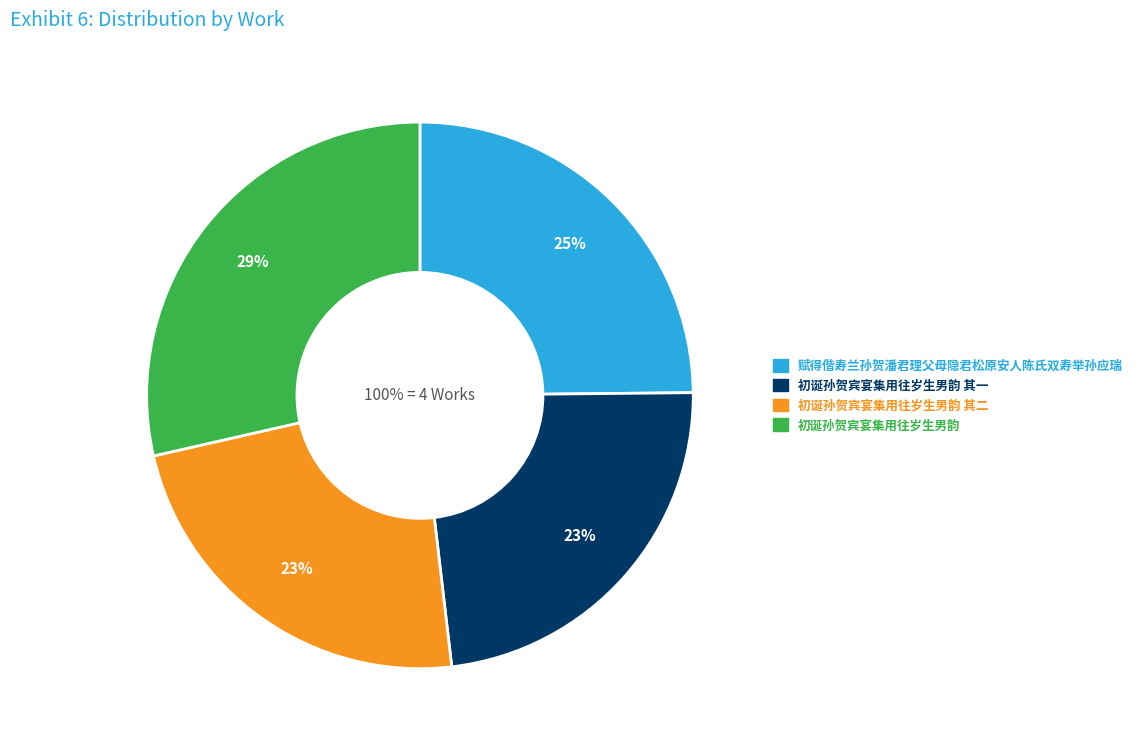

Is it true that 赋得偕寿兰孙贺潘君理父母隐君松原安人陈氏双寿举孙应瑞 is 25% of the pie?

True